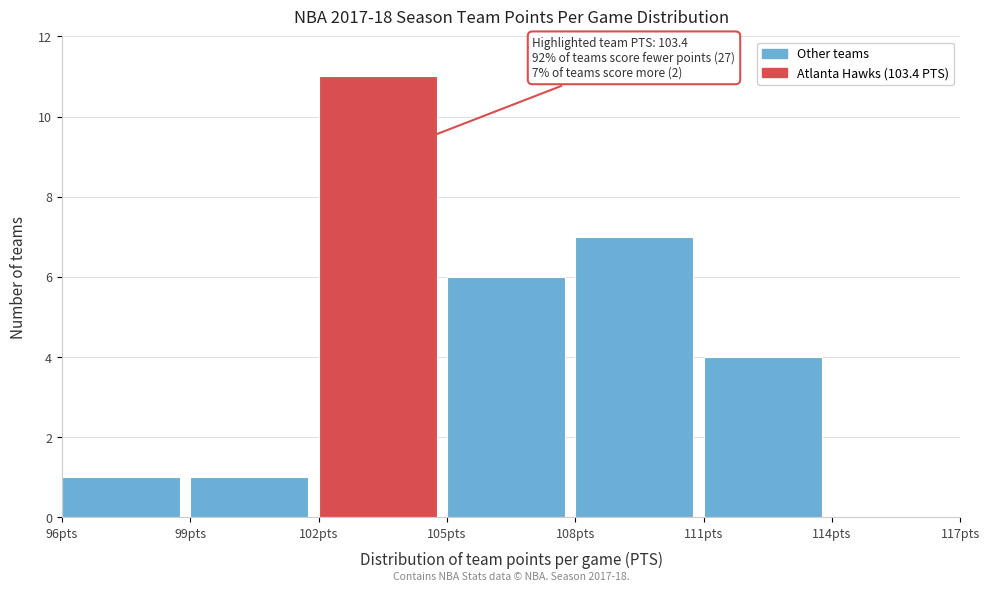

Which range on the x-axis has the tallest bar?

102 to 105